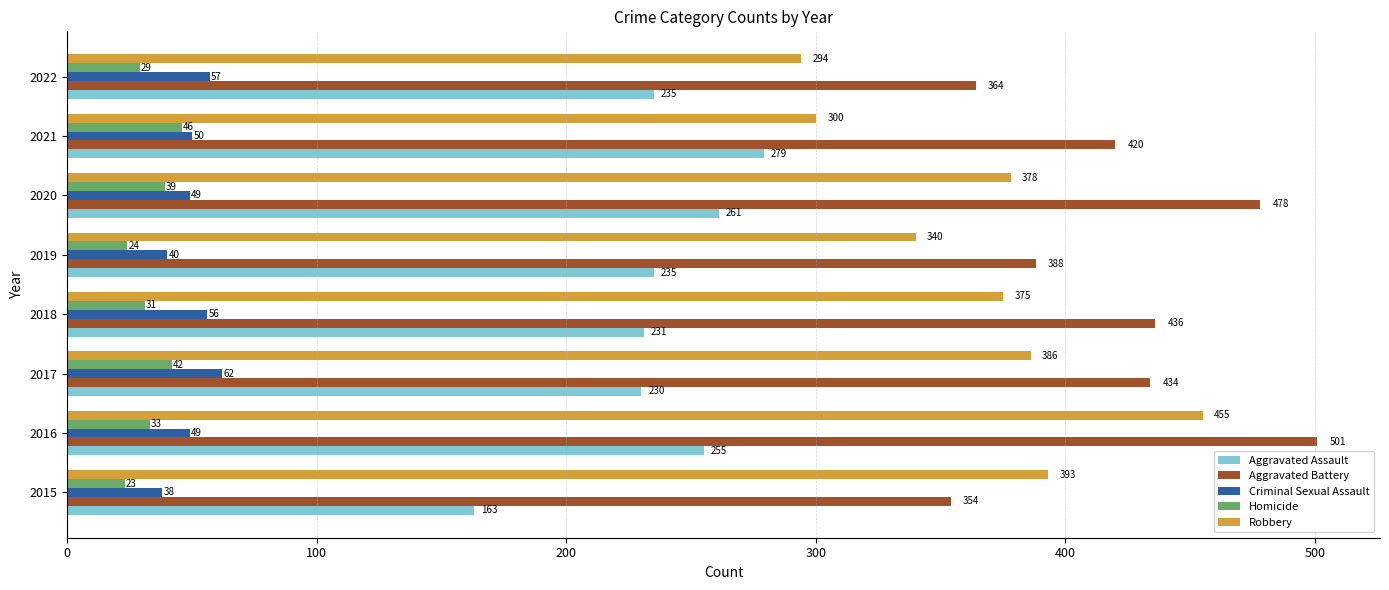

True or false: Robbery has a value of 763 at 2016.

False